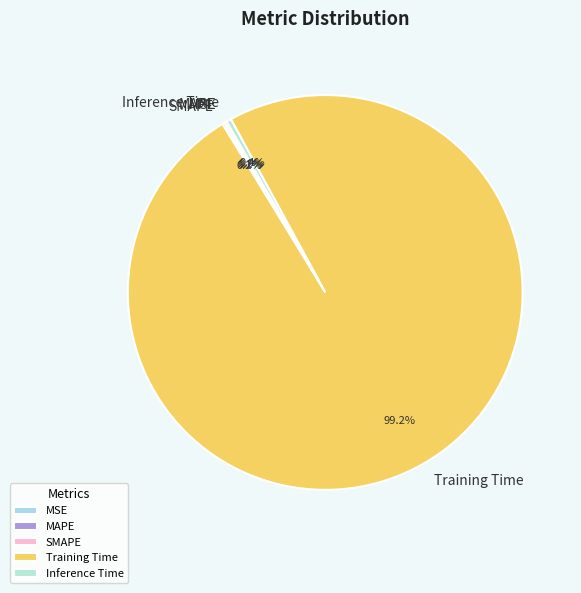

Which category has the biggest portion of the pie?

Training Time